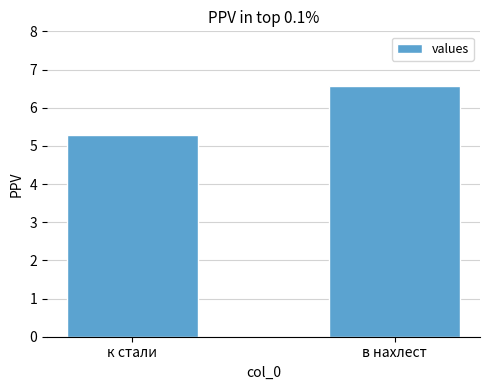

Is it true that the value at к стали is 3.1?

False